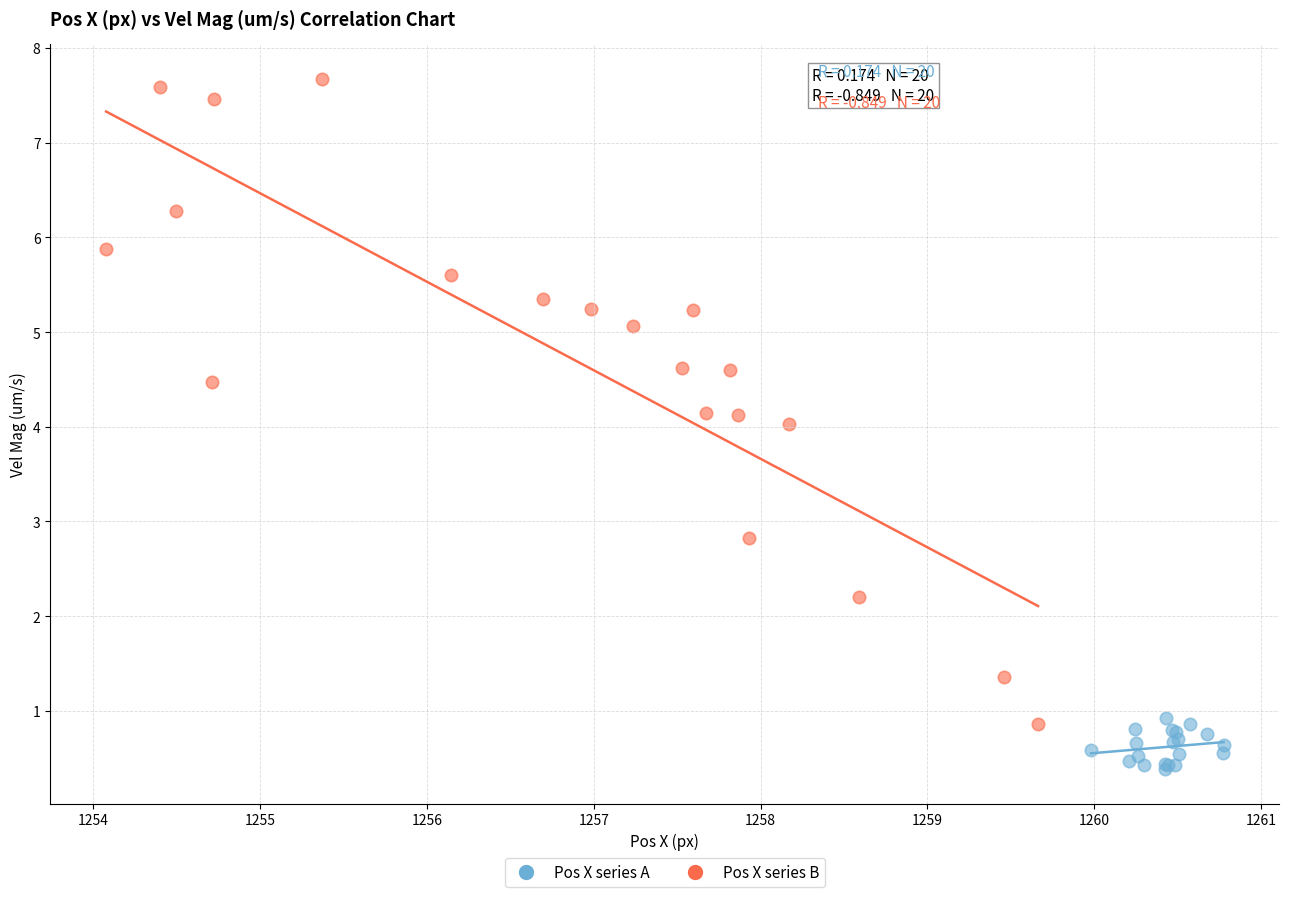

Which series has the widest spread of Y values?

Pos X series B